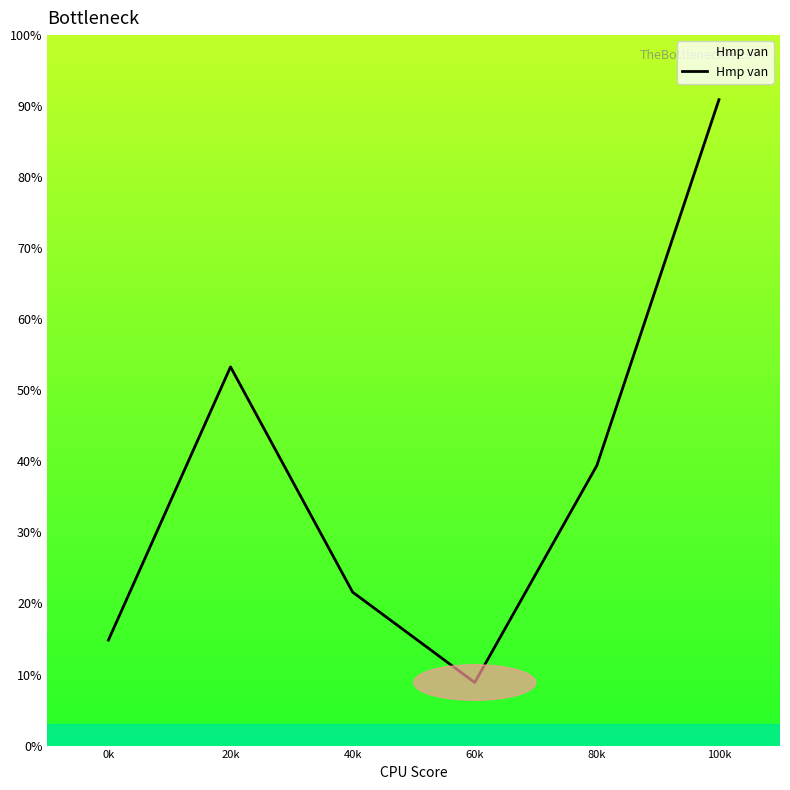

List the labels in order of value, largest first.

100k, 20k, 80k, 40k, 0k, 60k